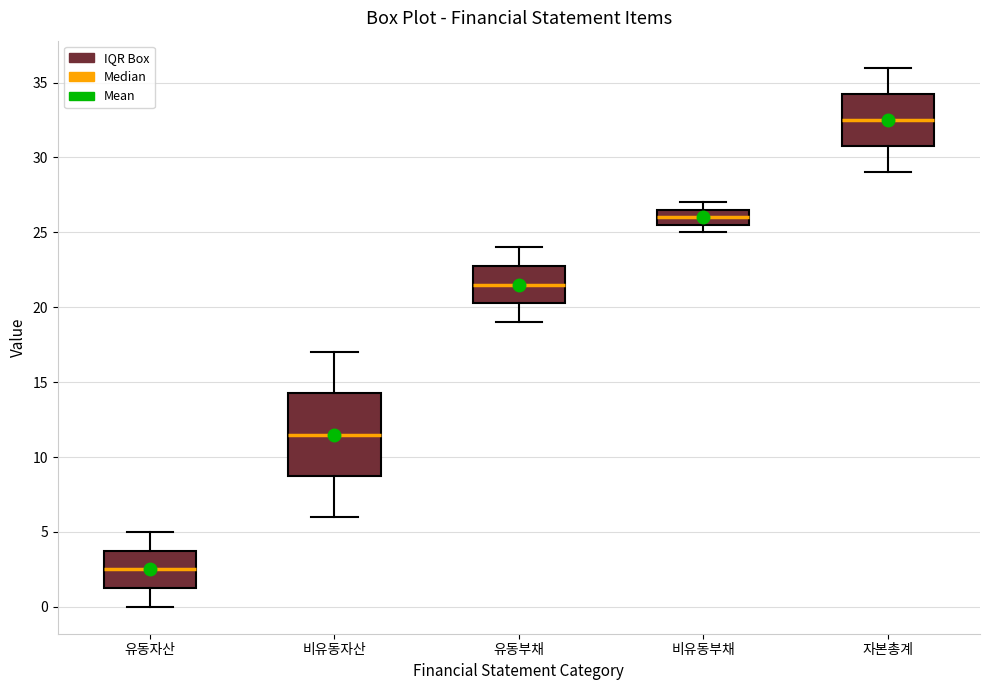

Reading left to right, transcribe this box plot: for each box, give where its median line is, the range the box spans, and where its two whiskers end, as read against the y-axis. The values are not printed on the chart, so give them approximately, as read against the axis.

유동자산: median 2.5, box 1.5 to 4.0, whiskers 0.0 to 5.0
비유동자산: median 11.5, box 9.0 to 14.5, whiskers 6.0 to 17.0
유동부채: median 21.5, box 20.5 to 23.0, whiskers 19.0 to 24.0
비유동부채: median 26.0, box 25.5 to 26.5, whiskers 25.0 to 27.0
자본총계: median 32.5, box 31.0 to 34.5, whiskers 29.0 to 36.0